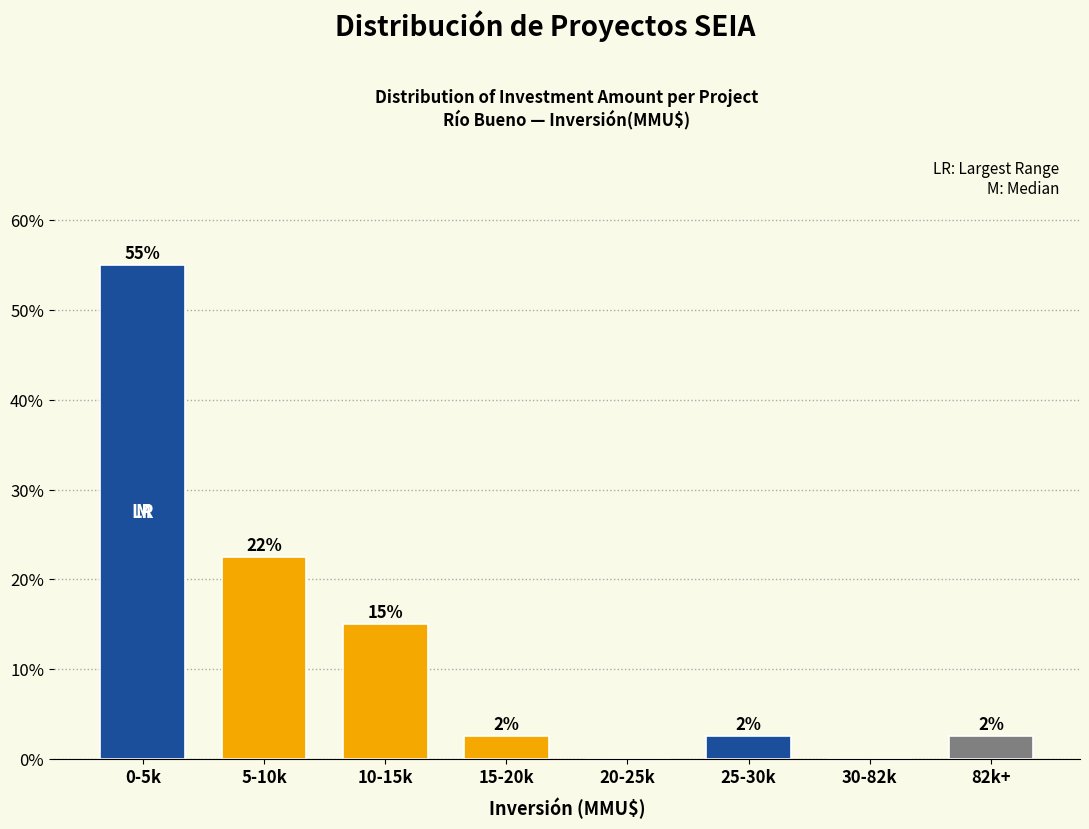

Are the bars horizontal?

No